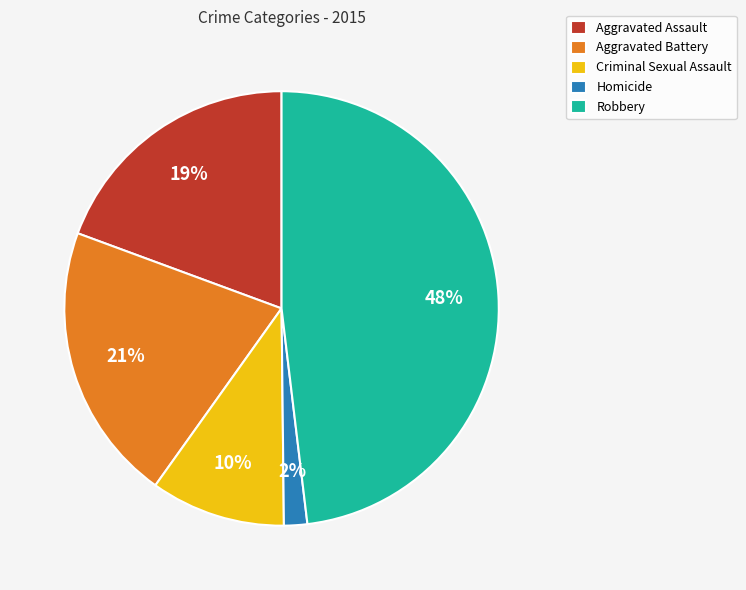

Which category has the biggest portion of the pie?

Robbery